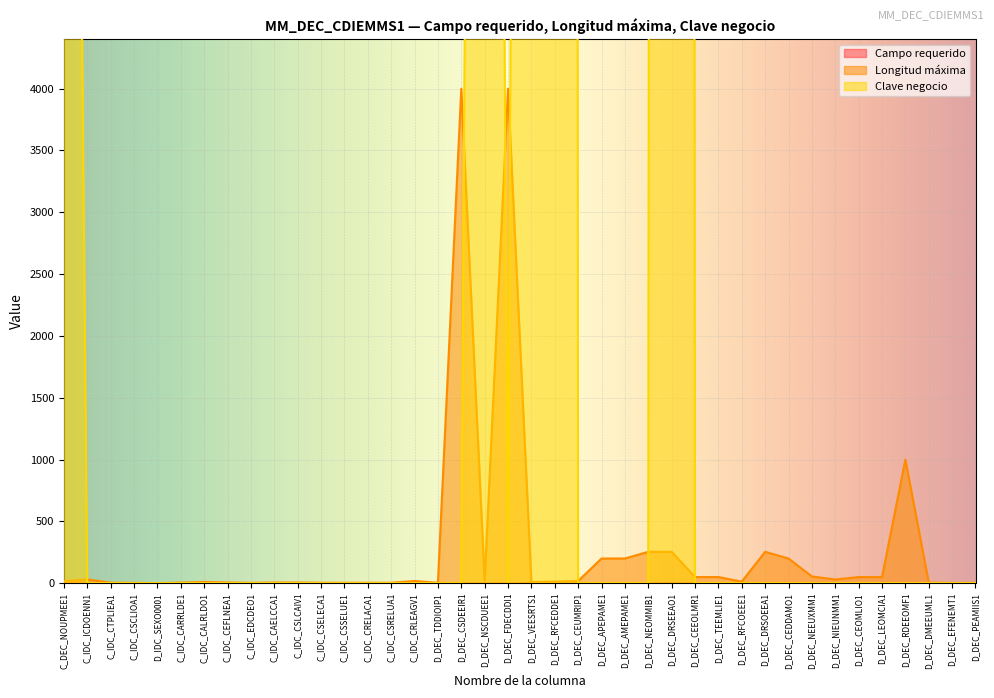

Is it true that Longitud máxima equals 30 at D_DEC_NSCDUEE1?

False